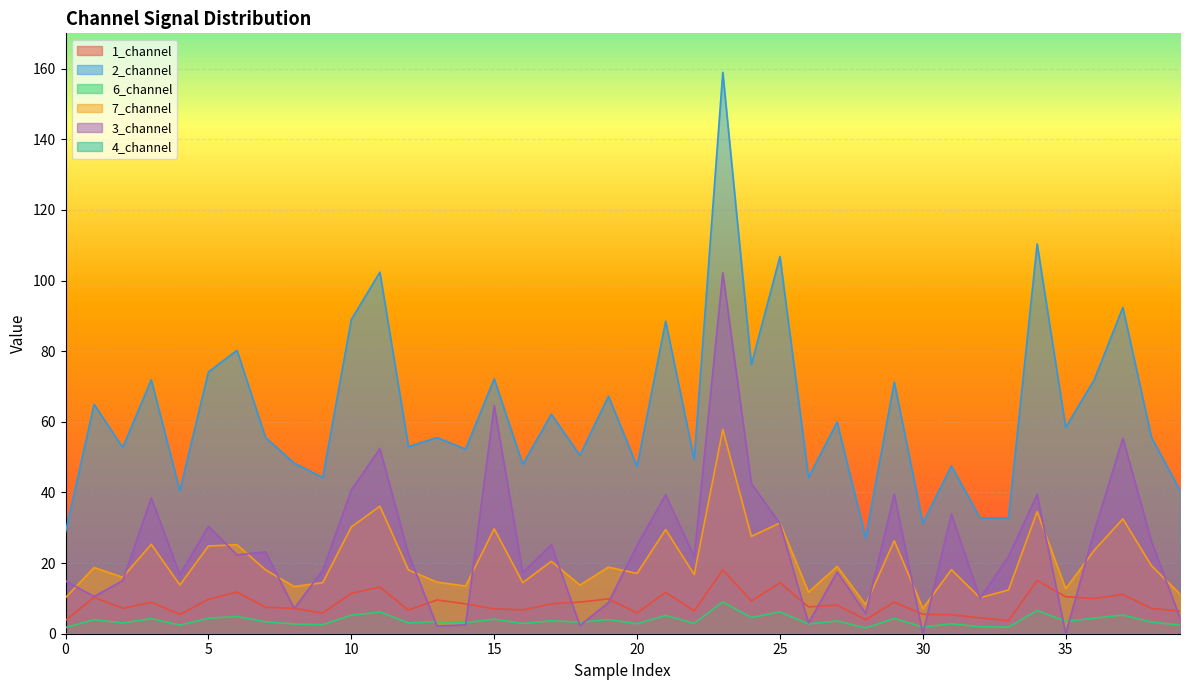

Which series has the largest range (max minus min)?

2_channel